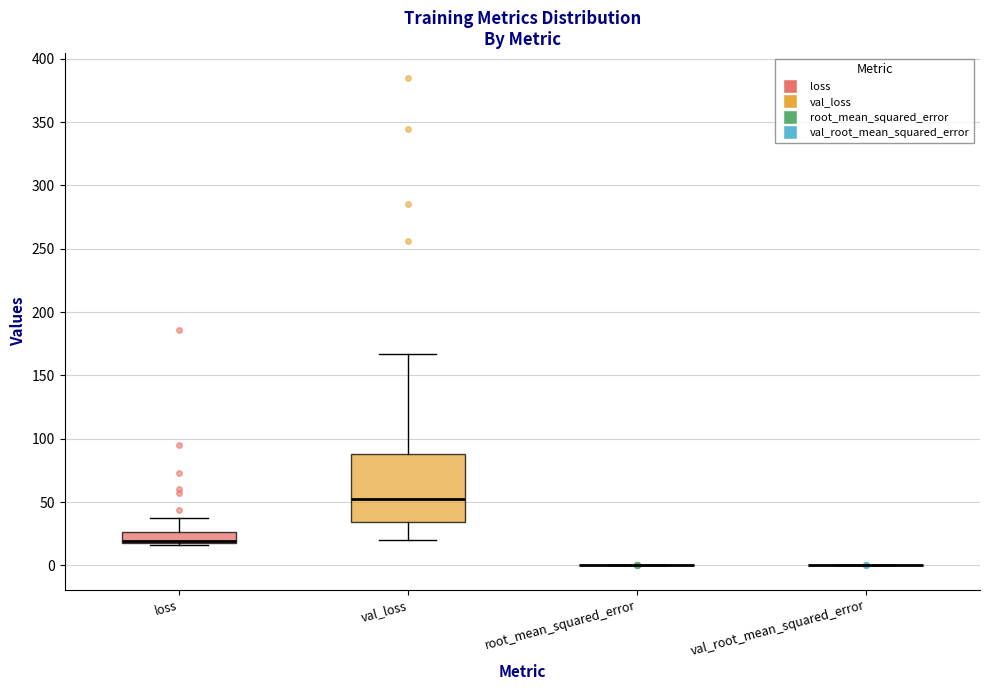

Reading left to right, transcribe this box plot: for each box, give where its median line is, the range the box spans, and where its two whiskers end, as read against the y-axis. The values are not printed on the chart, so give them approximately, as read against the axis.

loss: median 20, box 15 to 25, whiskers 15 to 35
val_loss: median 50, box 35 to 90, whiskers 20 to 165
root_mean_squared_error: box collapsed to a line at 0, whiskers 0 to 0
val_root_mean_squared_error: box collapsed to a line at 0, whiskers 0 to 0